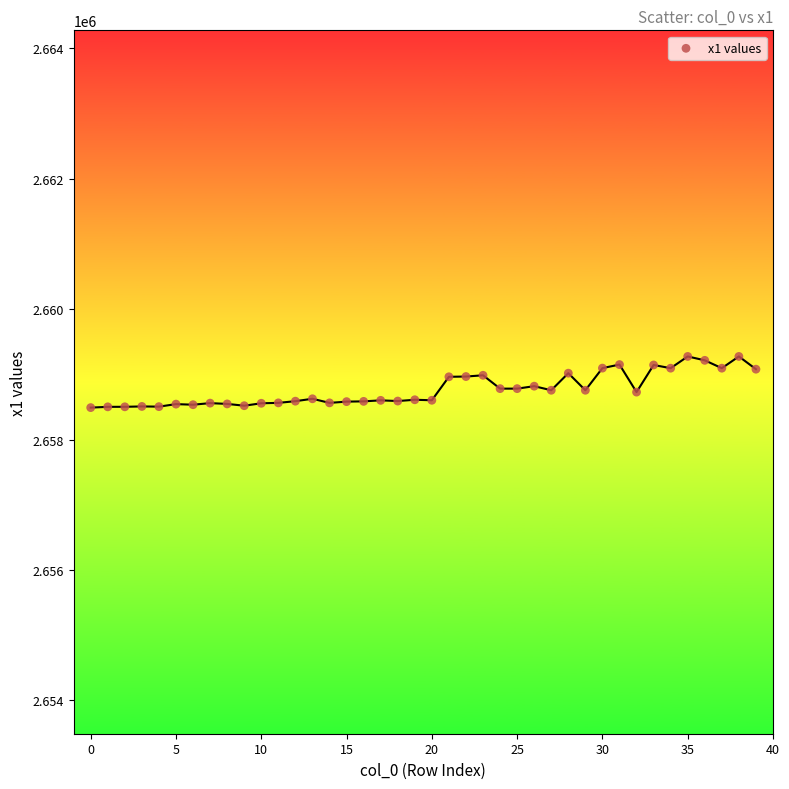

What is the range of Y values (max minus min)?

784.5